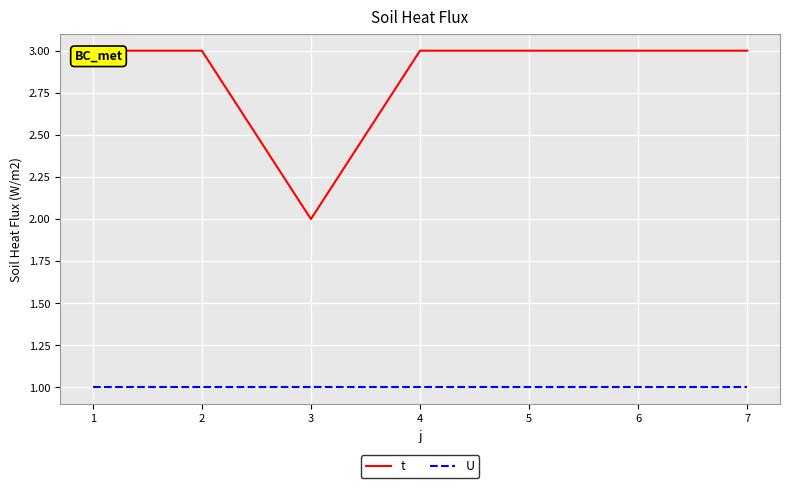

Is it true that U equals 1 at 7?

True